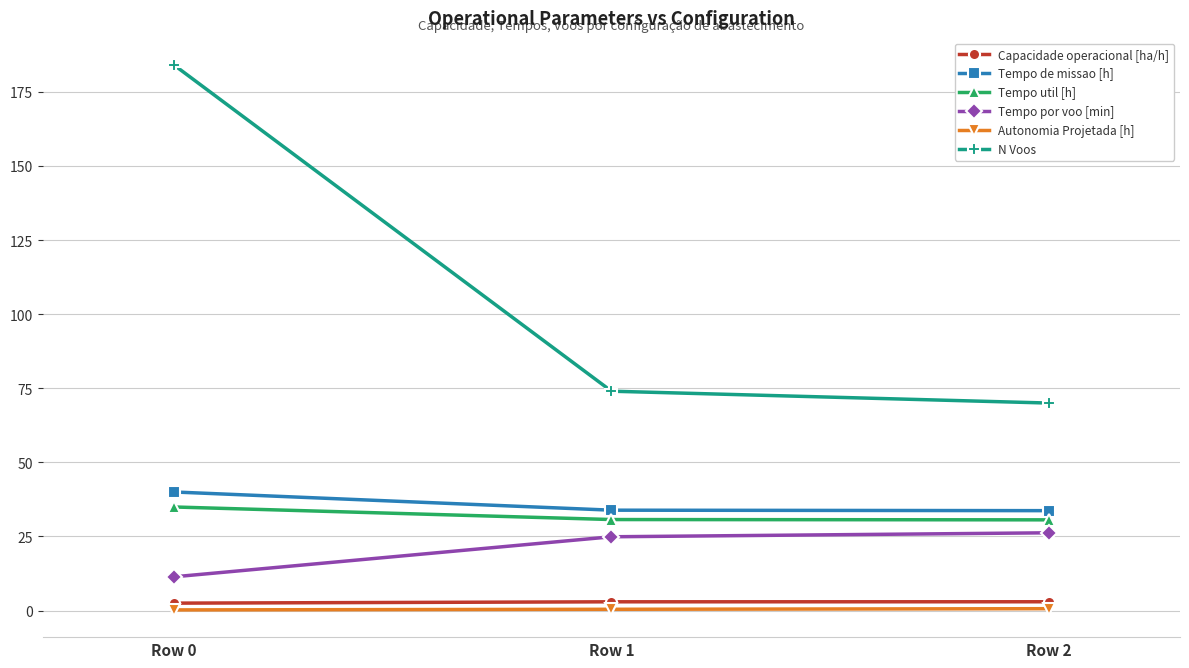

The value of N Voos at Row 1 is 122.9. True or false?

False